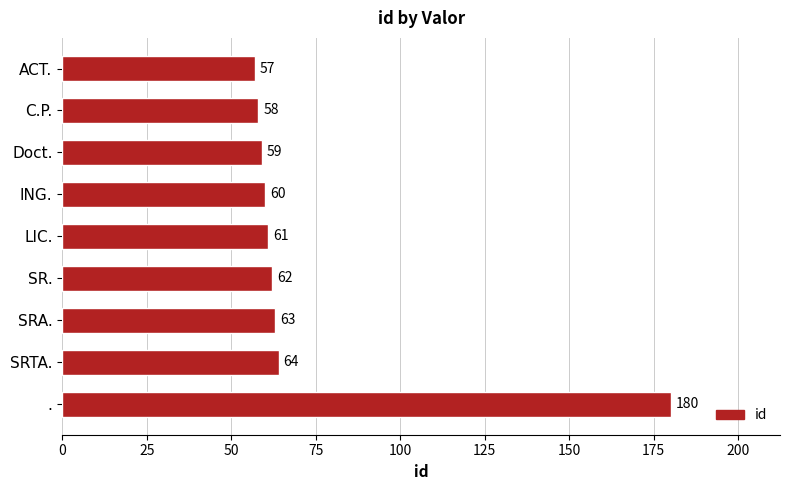

What is the difference between the second highest and second lowest values?

6